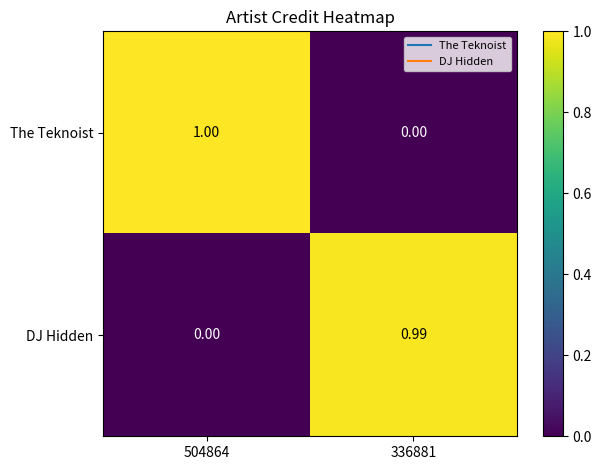

Which series has the largest total across all categories?

The Teknoist